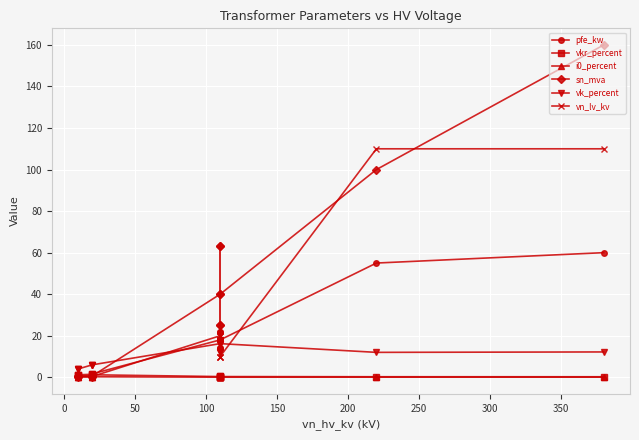

What is the value of the vkr_percent point at the 2nd from the left?

1.1